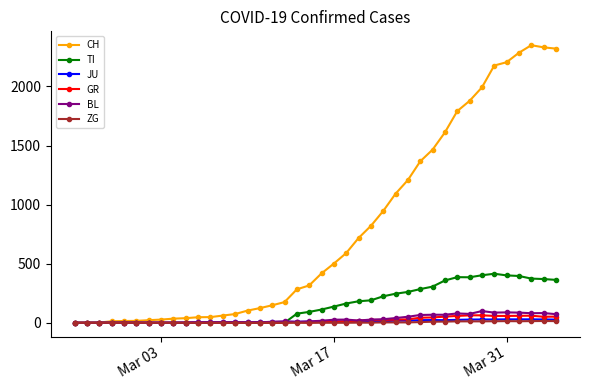

Which series has the largest total across all categories?

CH